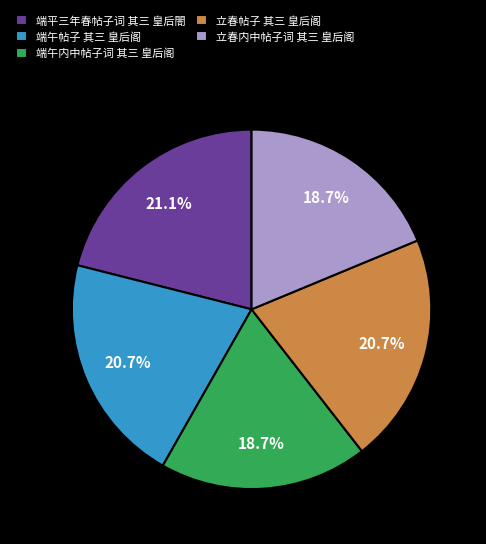

Do 立春内中帖子词 其三 皇后阁 and 端午内中帖子词 其三 皇后阁 together represent more than half of the pie?

No